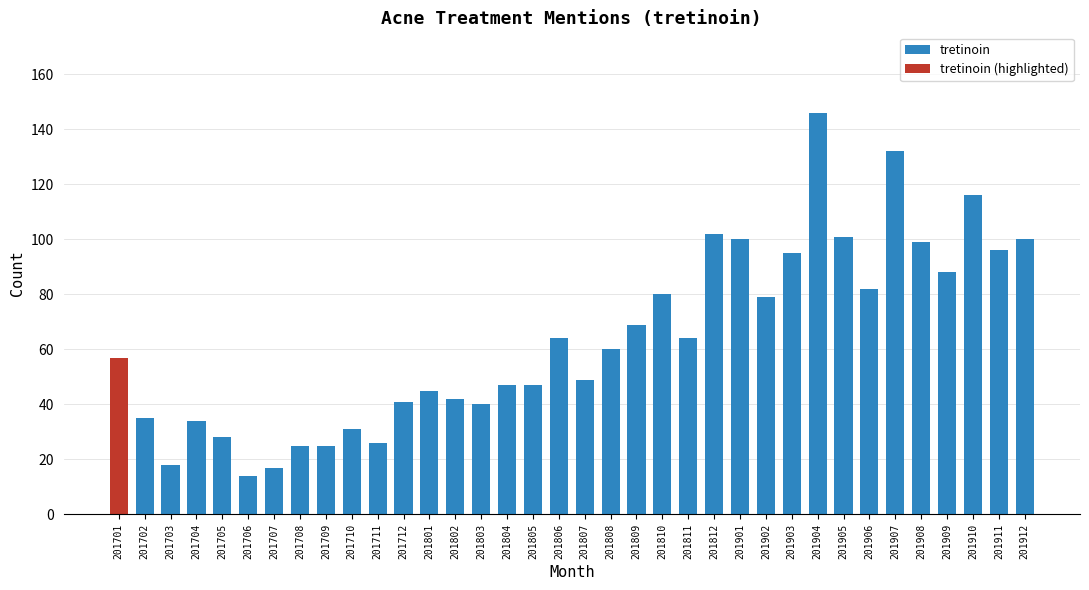

What is the minimum value for tretinoin?

14